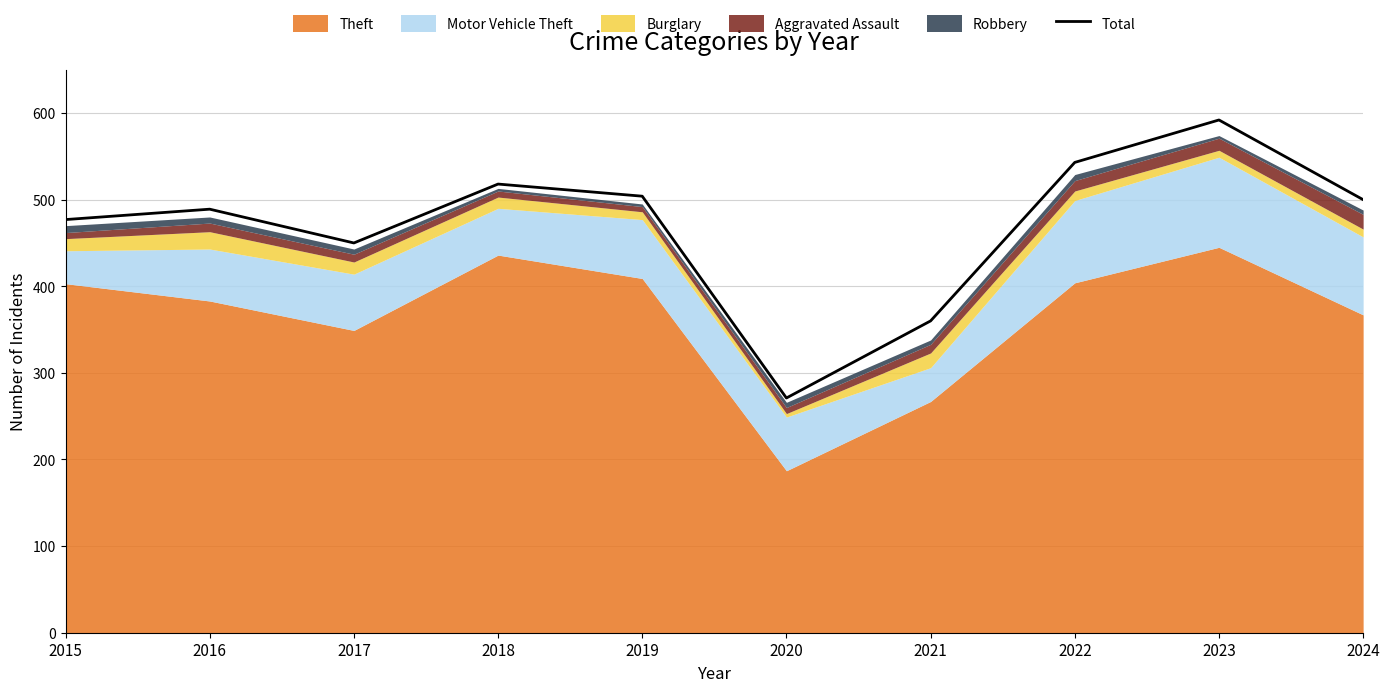

Reading left to right, extract all data points from this chart.

2015=477	2016=489	2017=450	2018=518	2019=504	2020=271	2021=360	2022=543	2023=592	2024=500